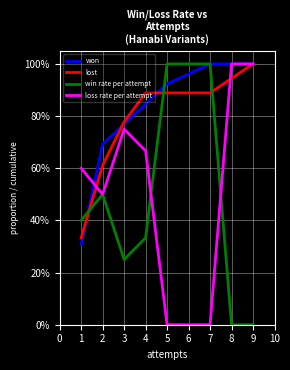

At how many categories does at least one series exceed 0?

8